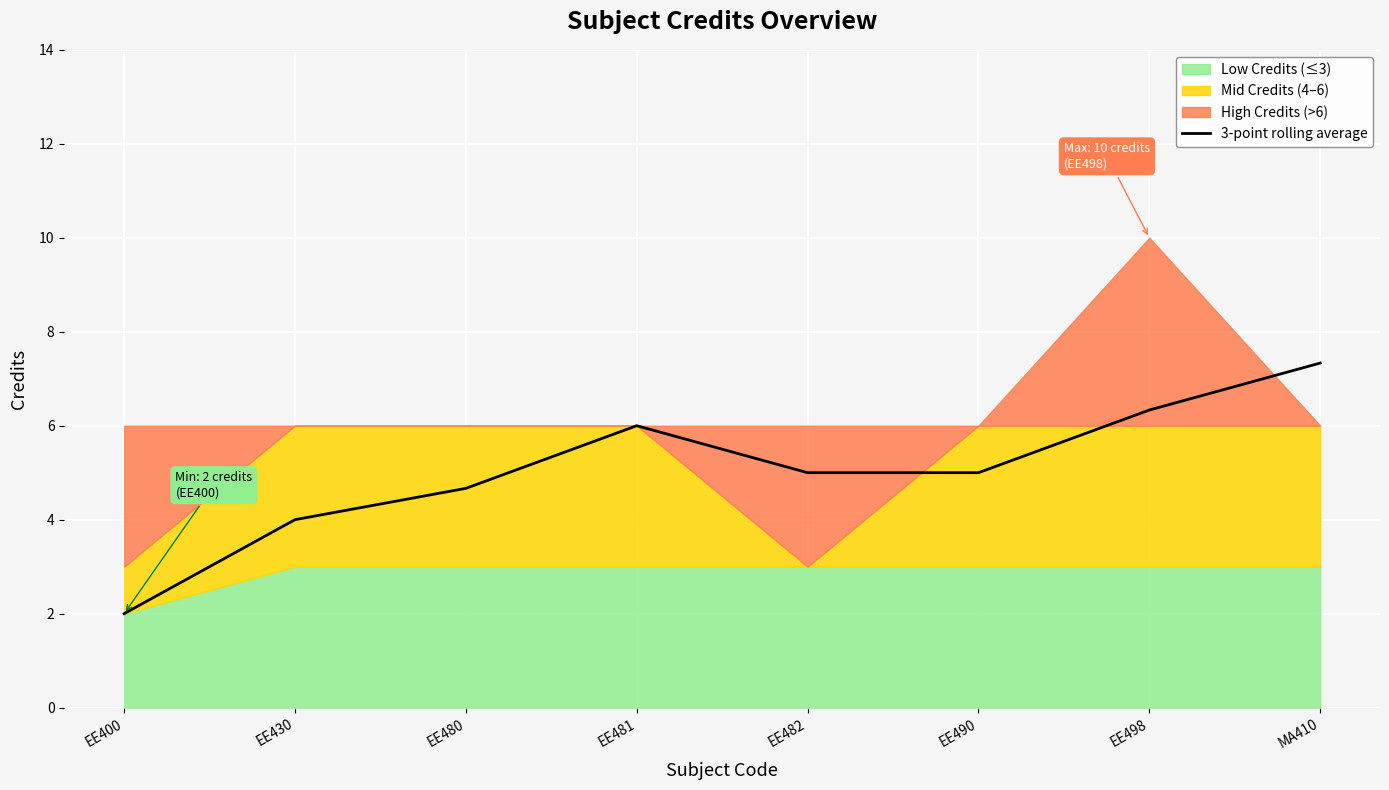

Which has a higher value, EE481 or EE430?

EE481